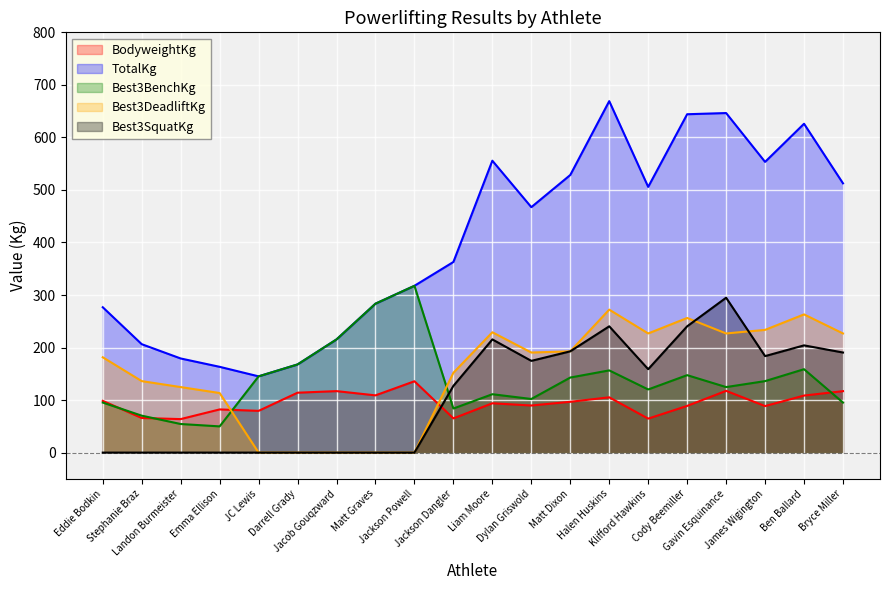

True or false: BodyweightKg and Best3BenchKg intersect in this chart.

True